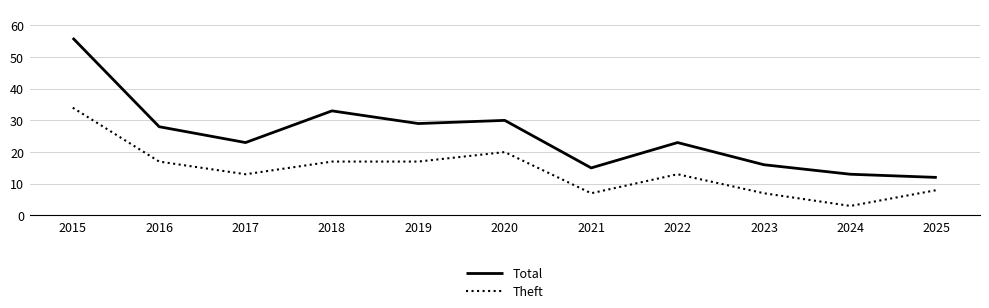

What is the difference between the second highest and second lowest values in the Total series?

20